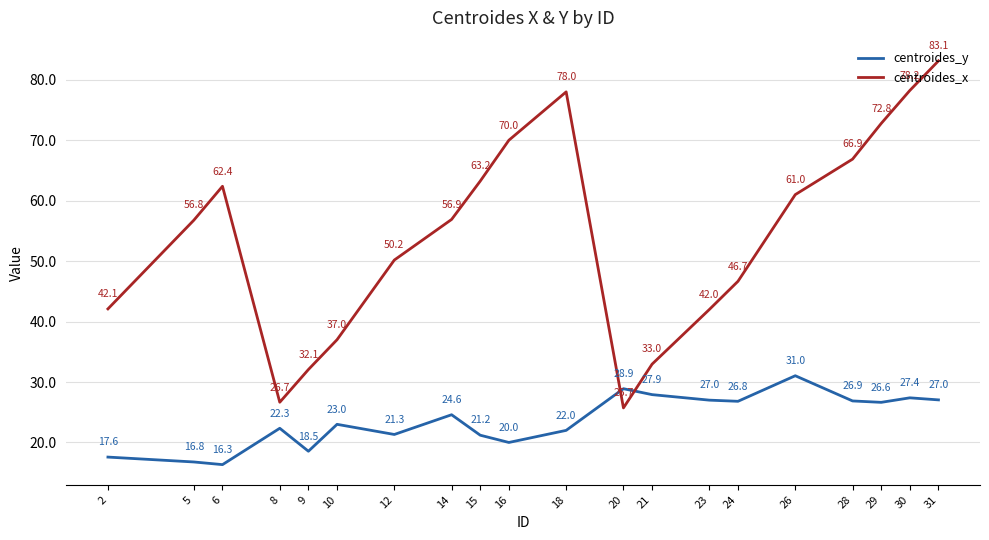

Which category has the lowest value in the centroides_x series?

20